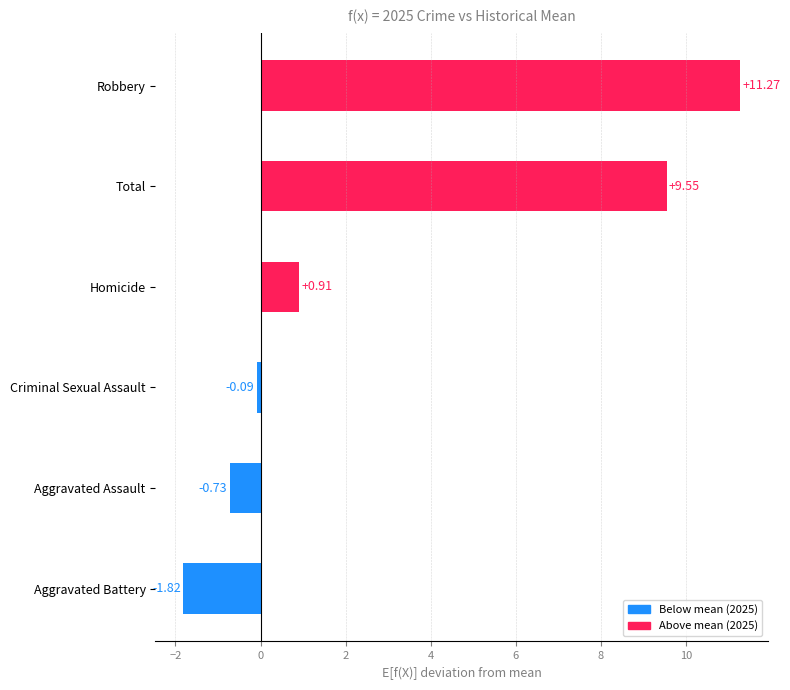

Which label corresponds to the smallest value in the chart?

Aggravated Battery